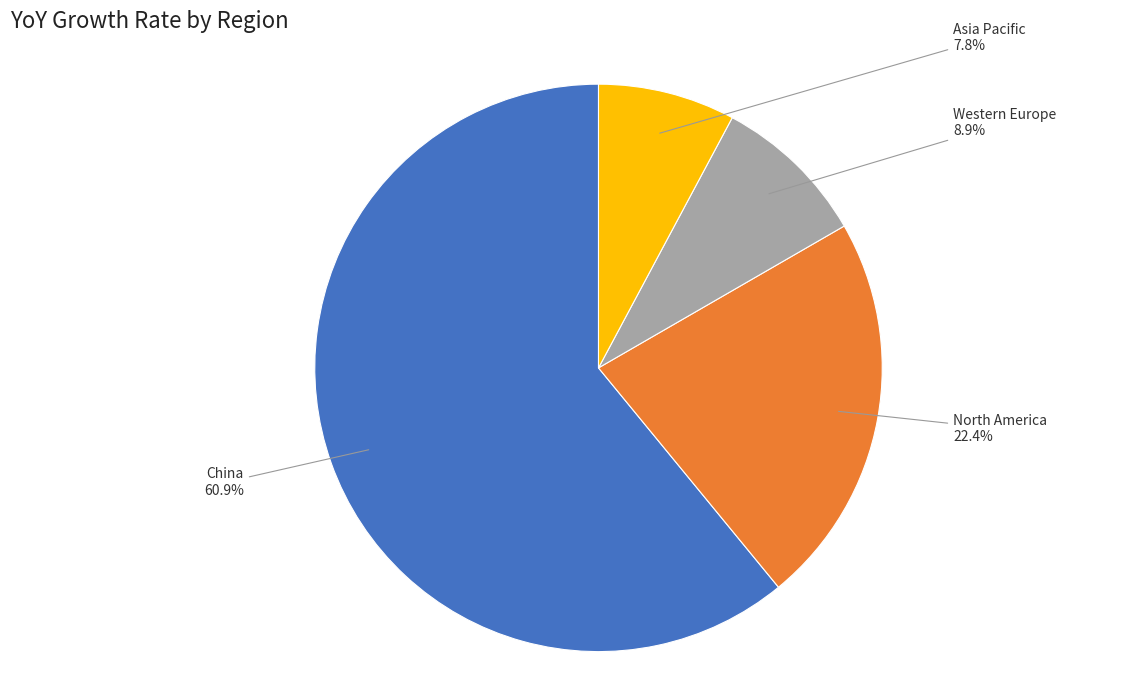

What is the majority slice?

China